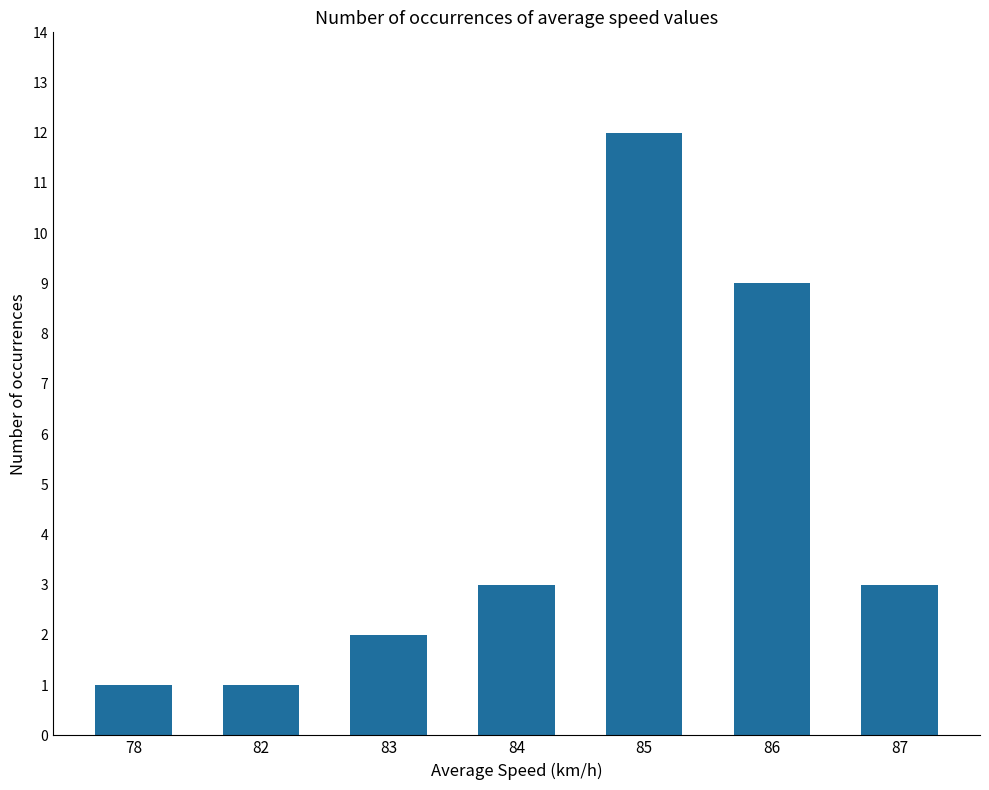

What is the difference between the maximum and minimum values?

11